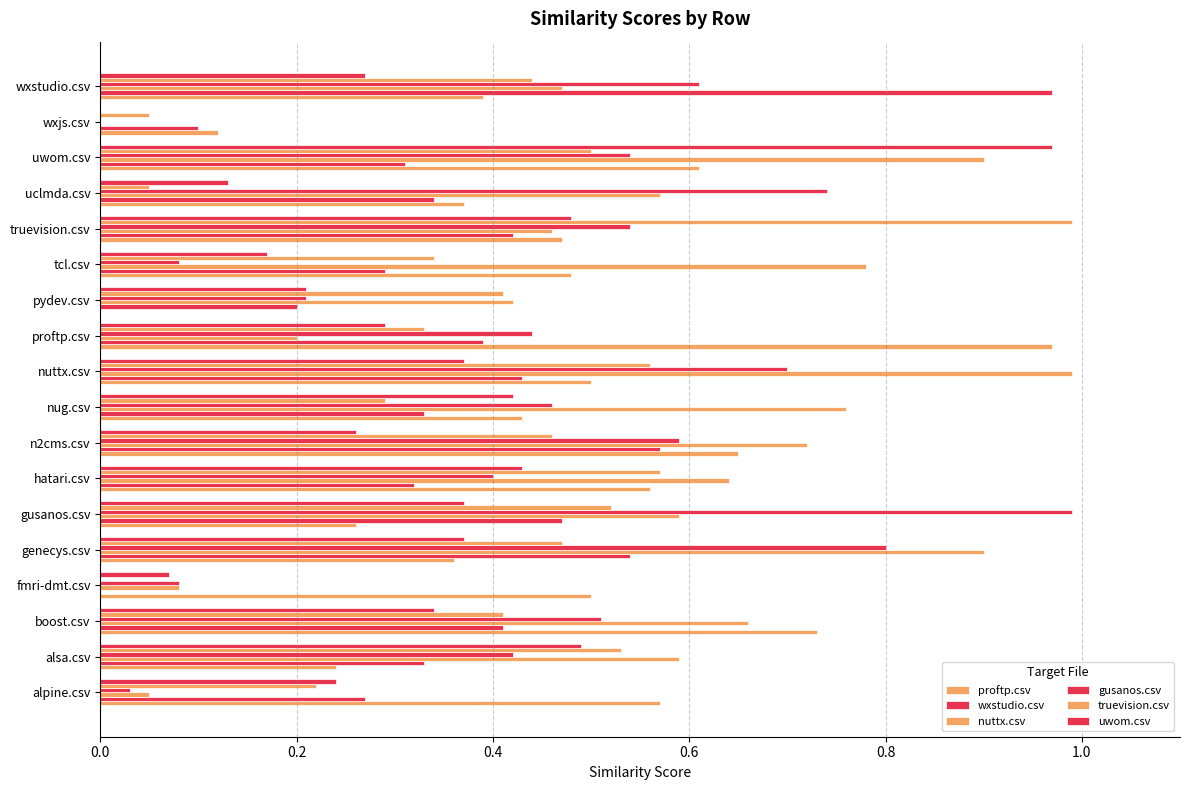

How many positive values does the truevision.csv series have?

17